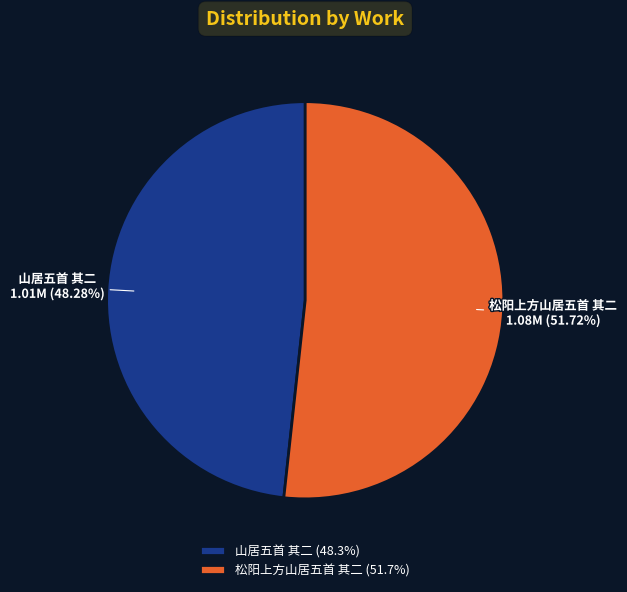

What is the smallest slice in the pie chart?

山居五首 其二